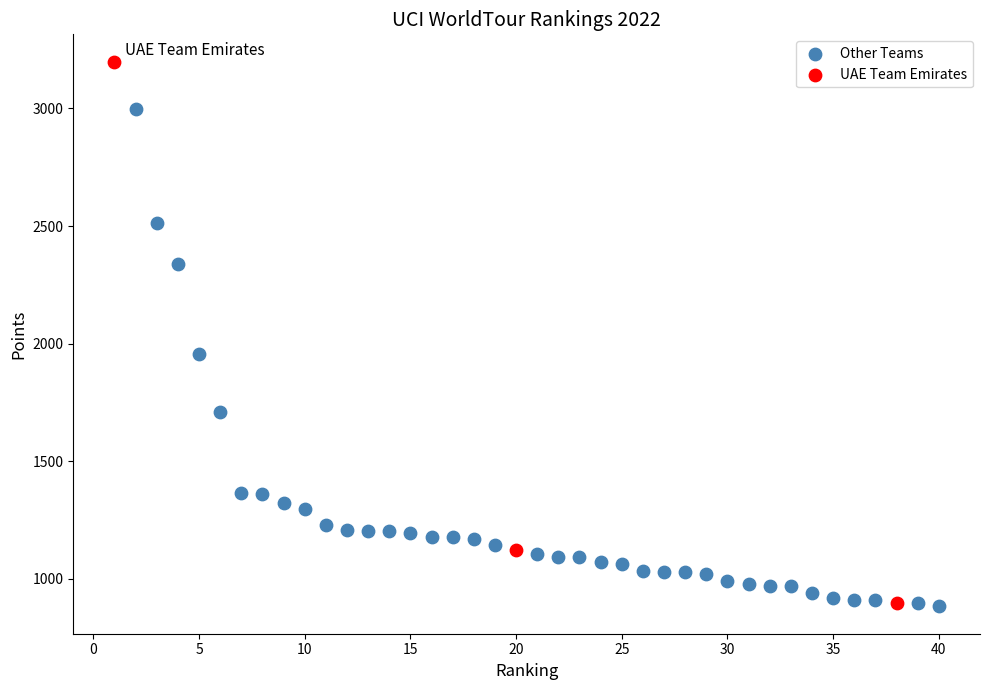

Which series contains the highest Y value?

UAE Team Emirates